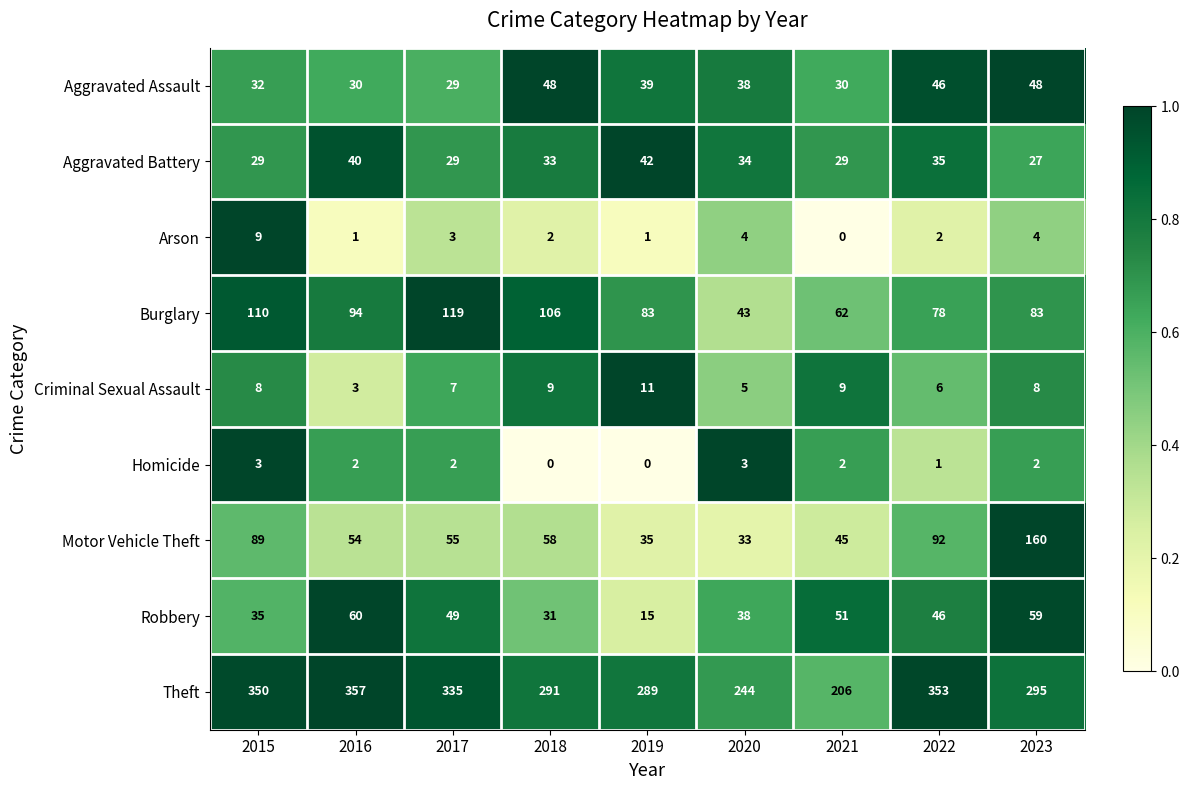

What is the spread (max minus min) of values at 2020?

241